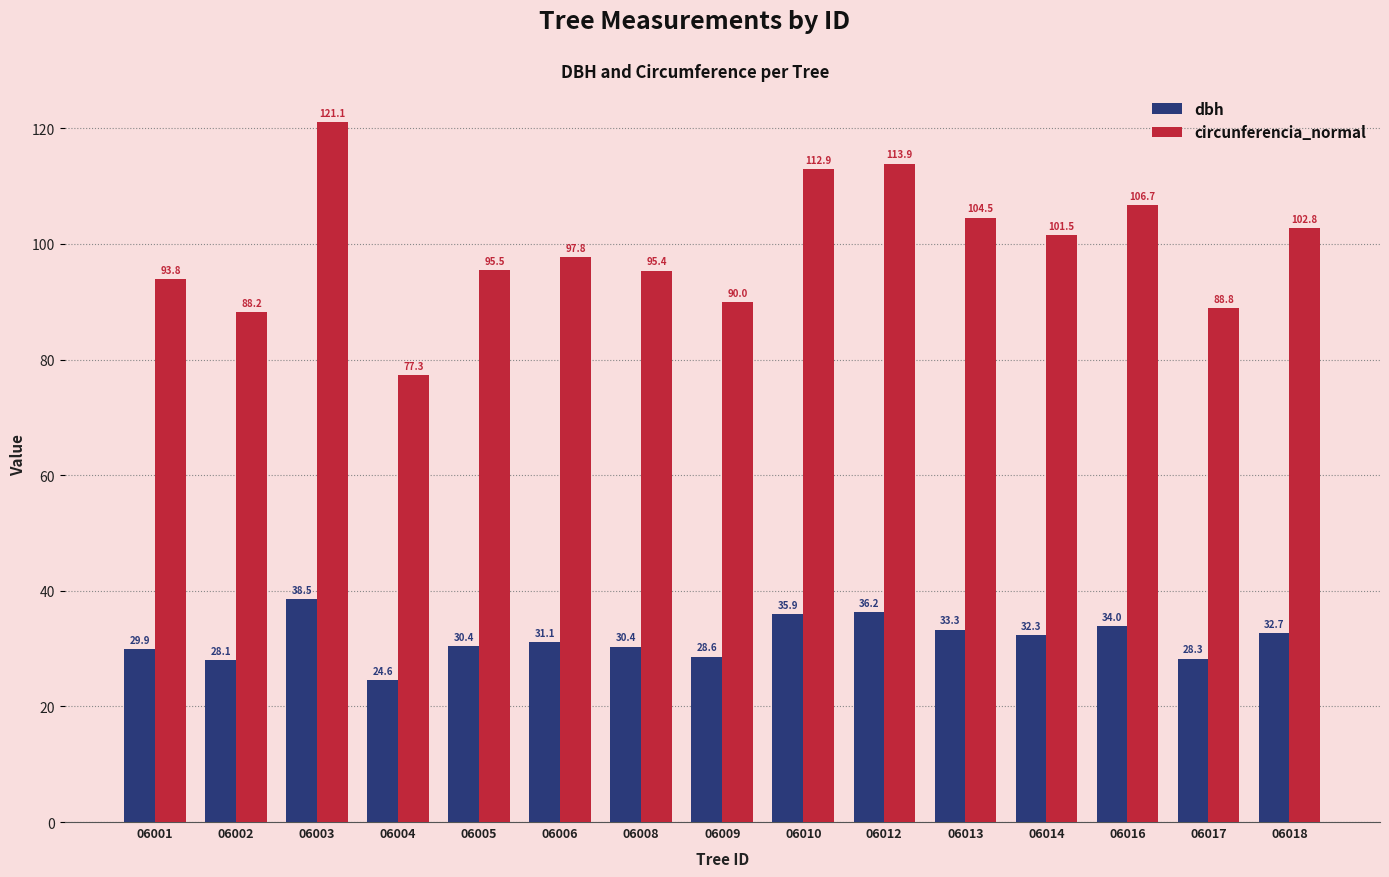

Which series changed the most between 06001 and 06014?

circunferencia_normal